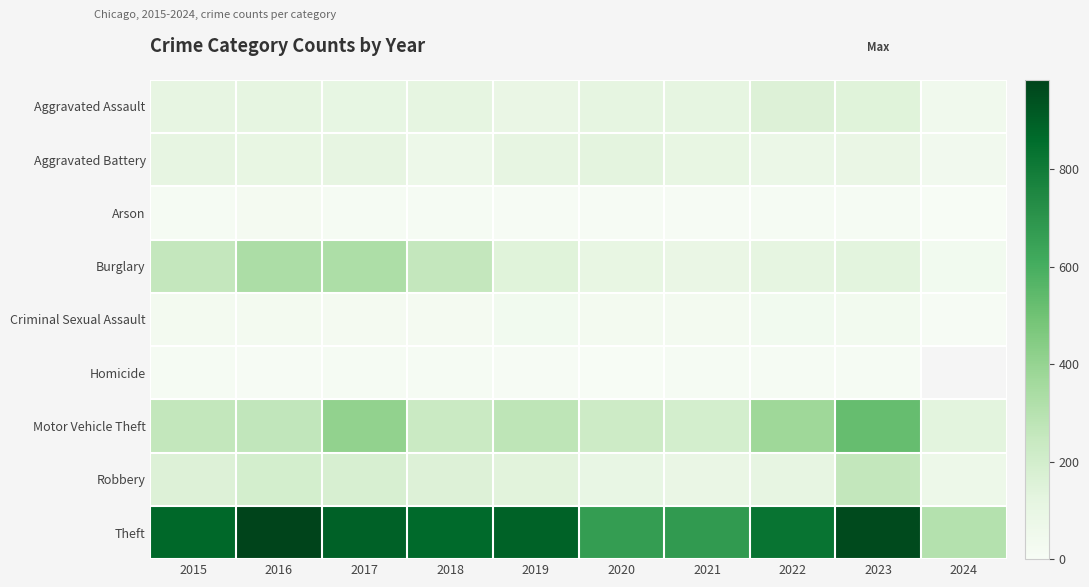

Is the value of Motor Vehicle Theft at 2023 greater than the value of Aggravated Battery at 2016?

Yes